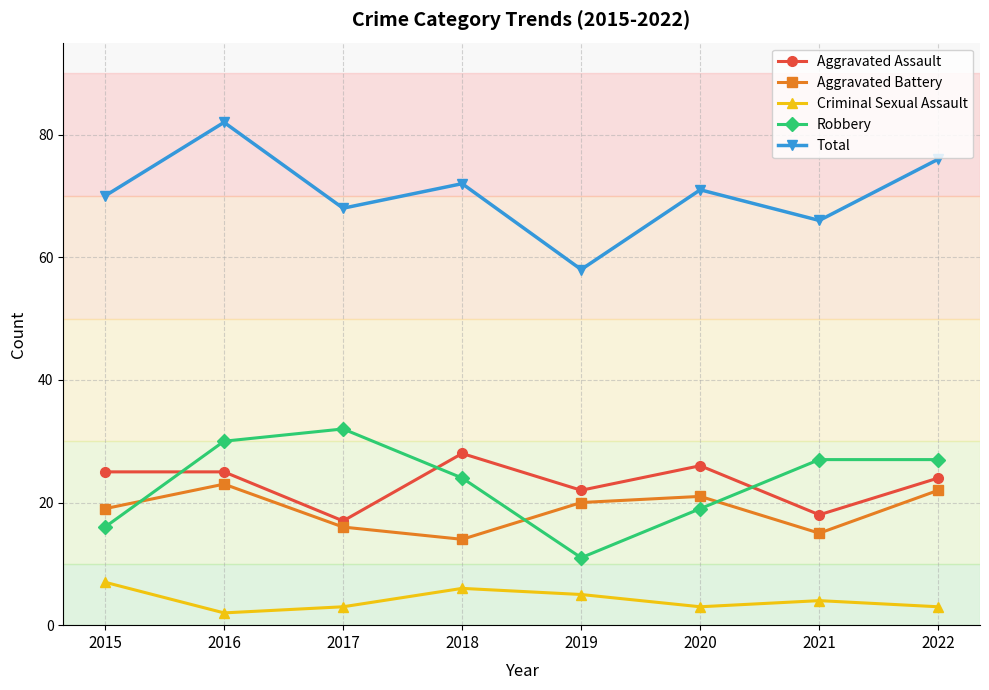

Is the value of Total at 2018 greater than the value of Criminal Sexual Assault at 2020?

Yes